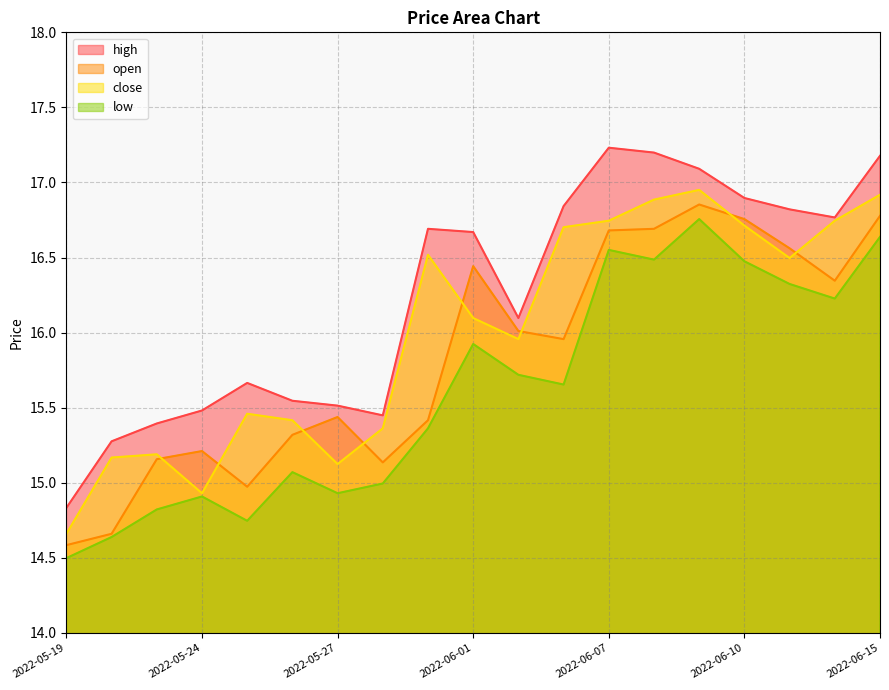

Where do open and close first cross each other?

2022-05-23 and 2022-05-24